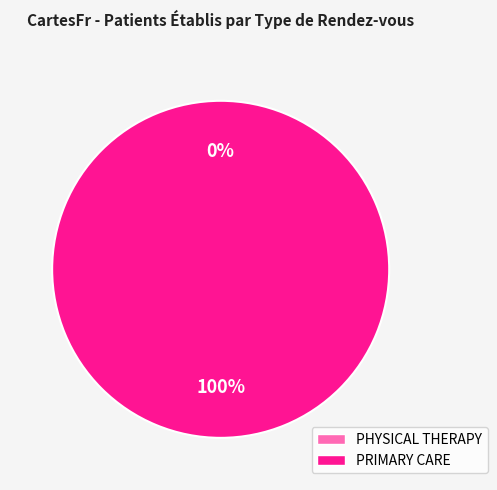

The PHYSICAL THERAPY slice represents 0% of the pie. True or false?

True